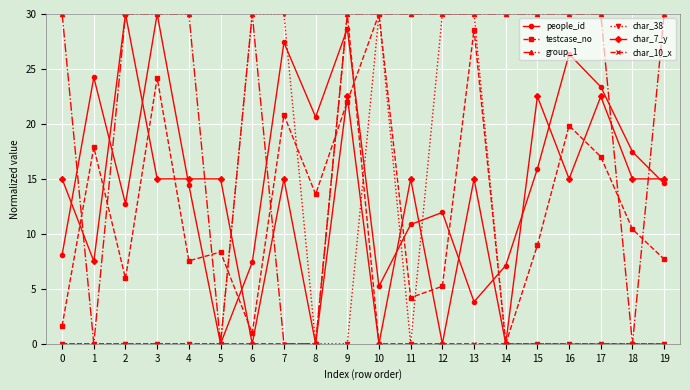

The value of char_38 at 16 is 0.0. True or false?

True